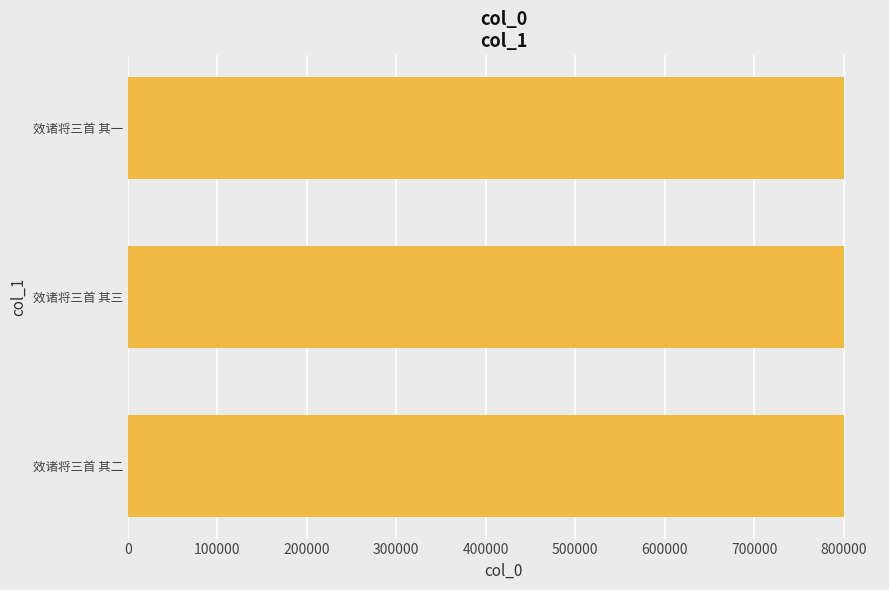

What is the difference between the maximum and minimum values?

2